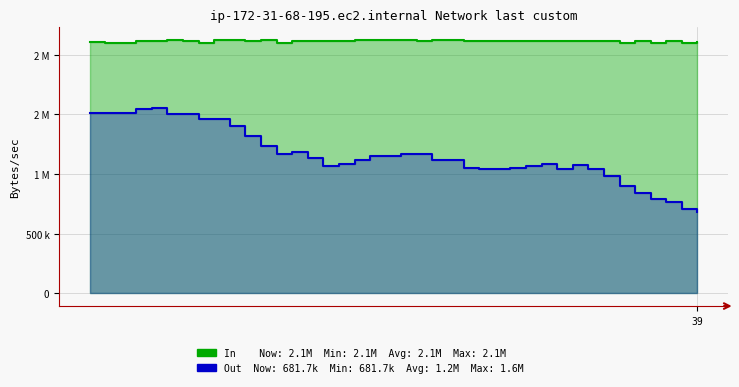

Where is the first local maximum for close?

5